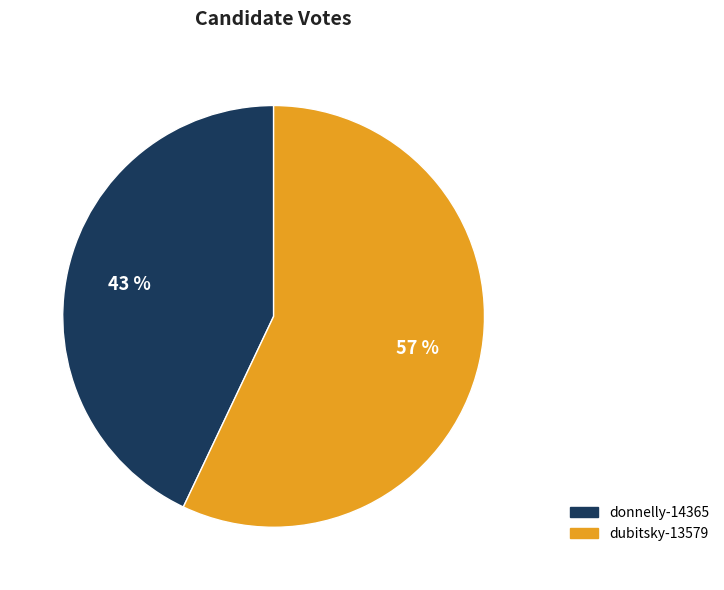

Between dubitsky-13579 and donnelly-14365, which is larger?

dubitsky-13579